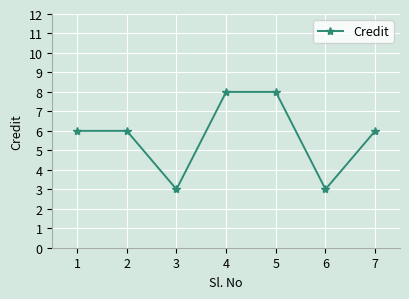

Reading right to left, what are all the values shown in this chart?

6	3	8	8	3	6	6